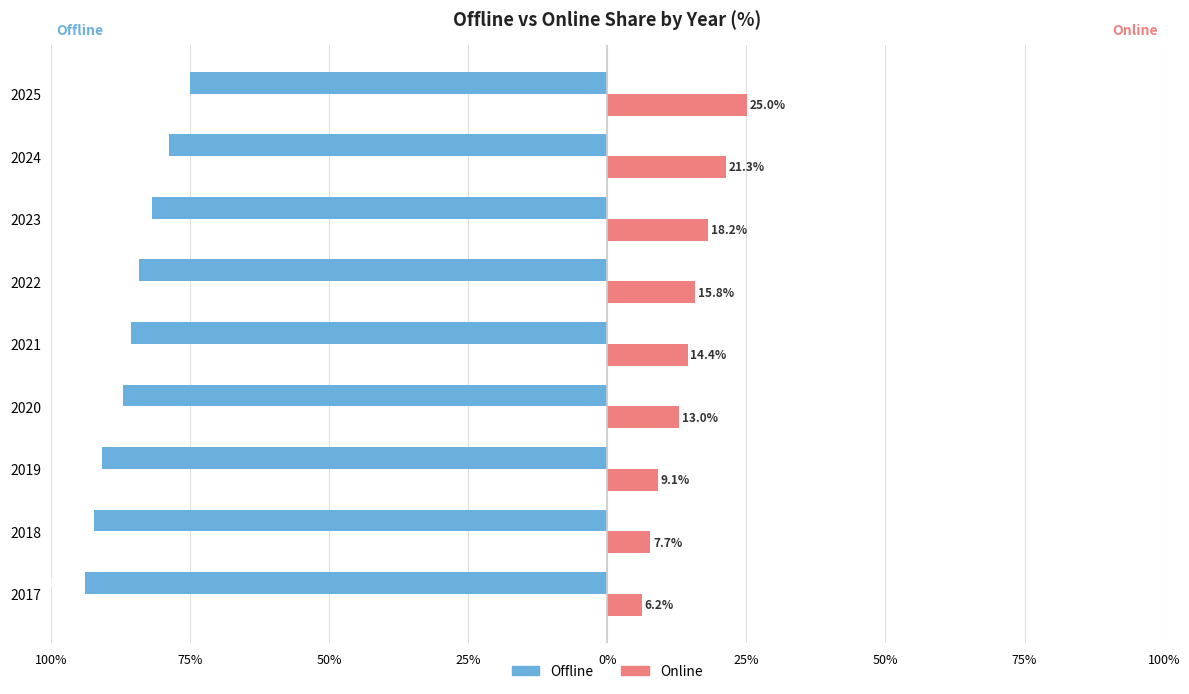

At how many categories does at least one series exceed -52?

9